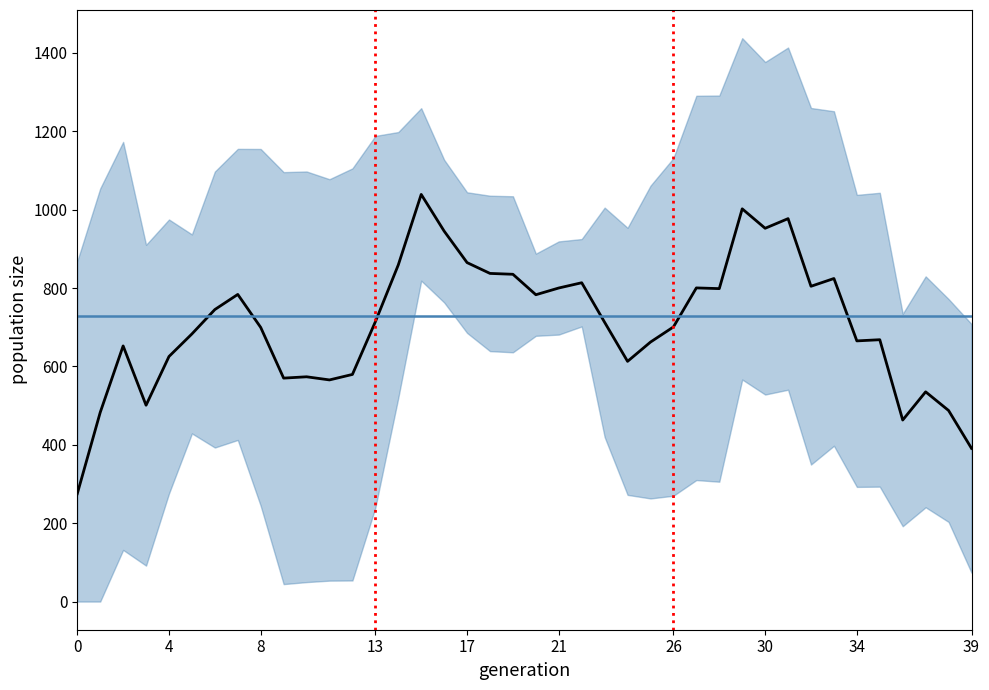

How many data points does each series have?

40